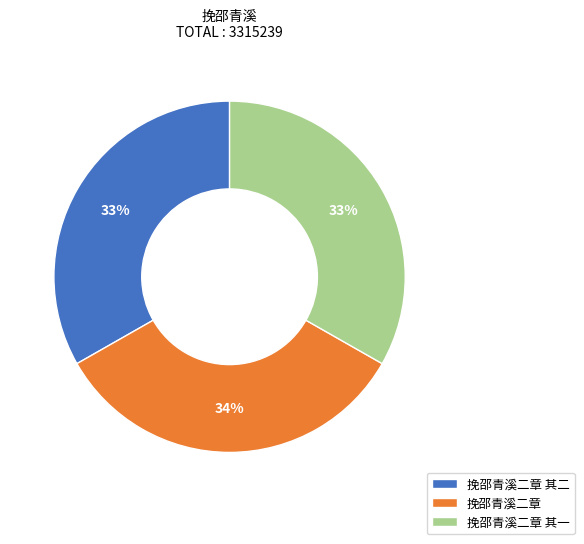

Is the sum of 挽邵青溪二章 其一 and 挽邵青溪二章 其二 greater than half?

Yes